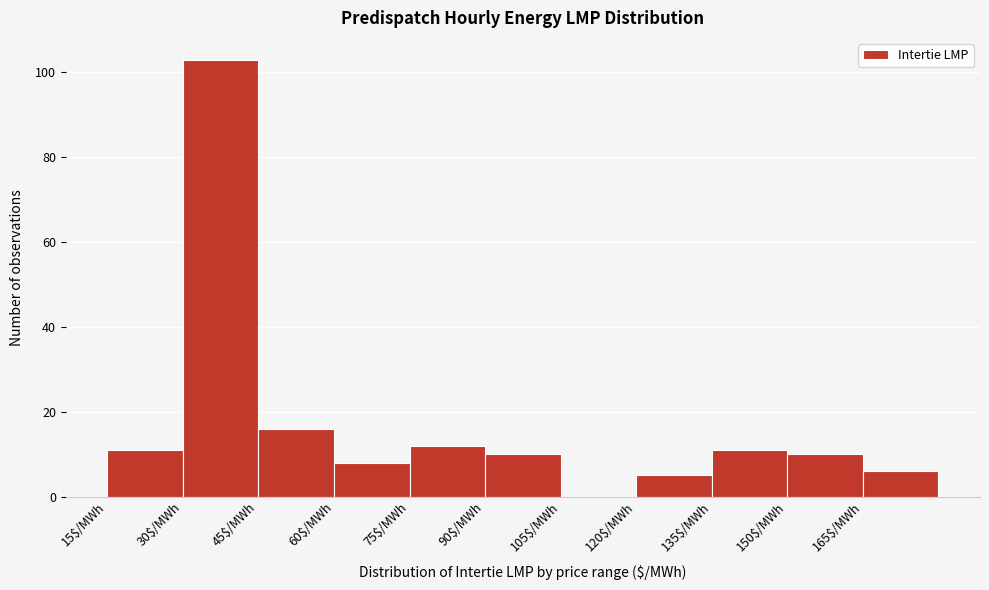

Which range on the x-axis has the tallest bar?

30 to 45